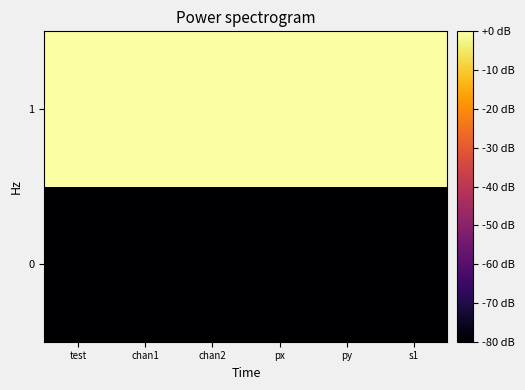

Rank the series by their maximum value, from highest to lowest.

1, 0